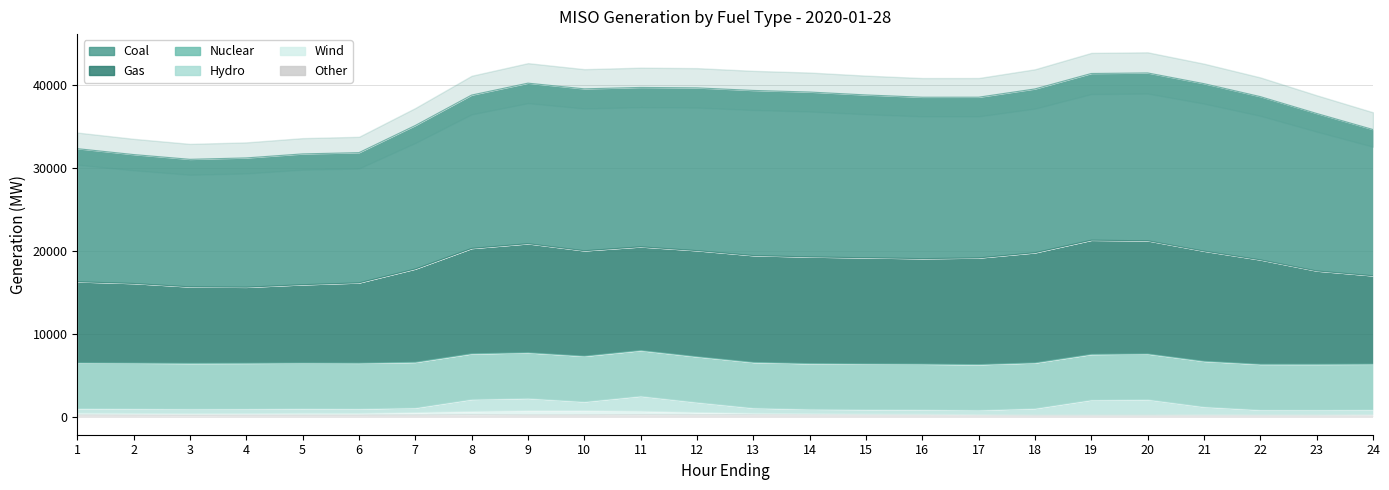

Count the number of data series in this chart.

3